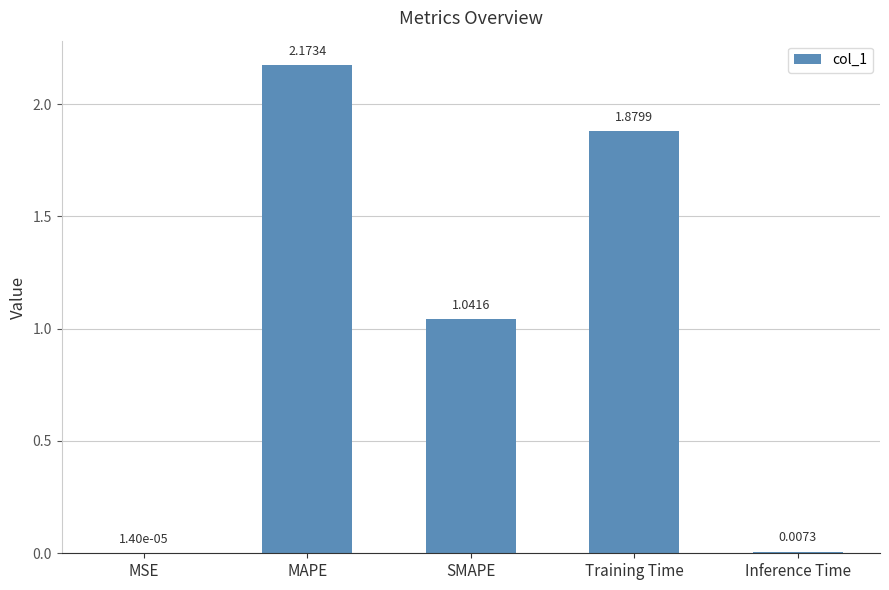

At which category does the chart reach its peak across all series?

MAPE